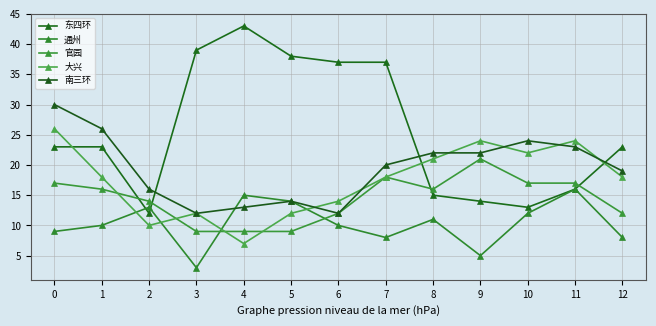

What is the value of the 南三环 point at the 7th from the left?

12